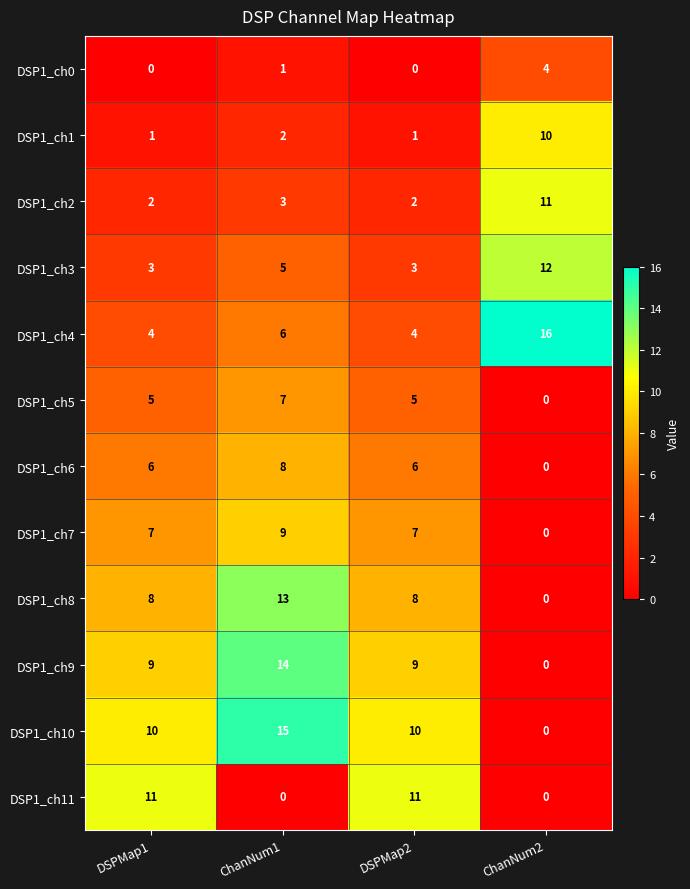

At which label is DSP1_ch2 closest to 6?

ChanNum1